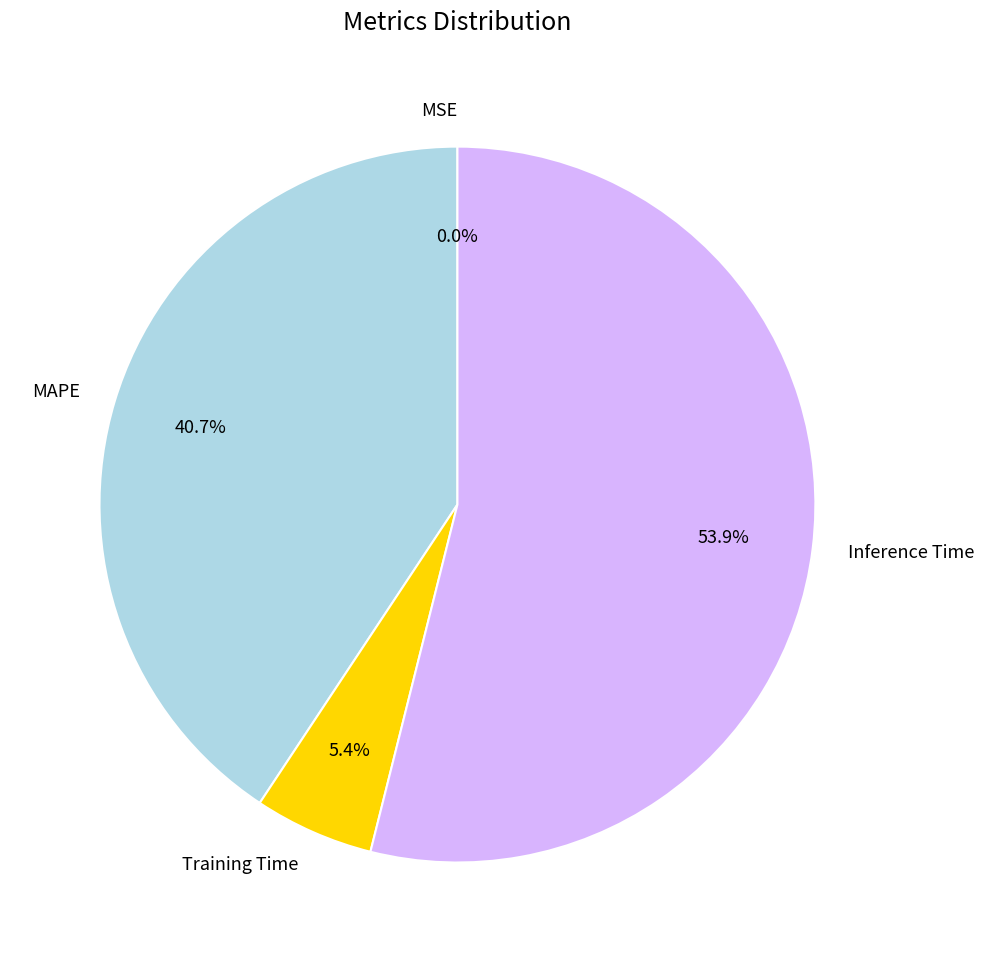

Which has a higher value, Training Time or Inference Time?

Inference Time